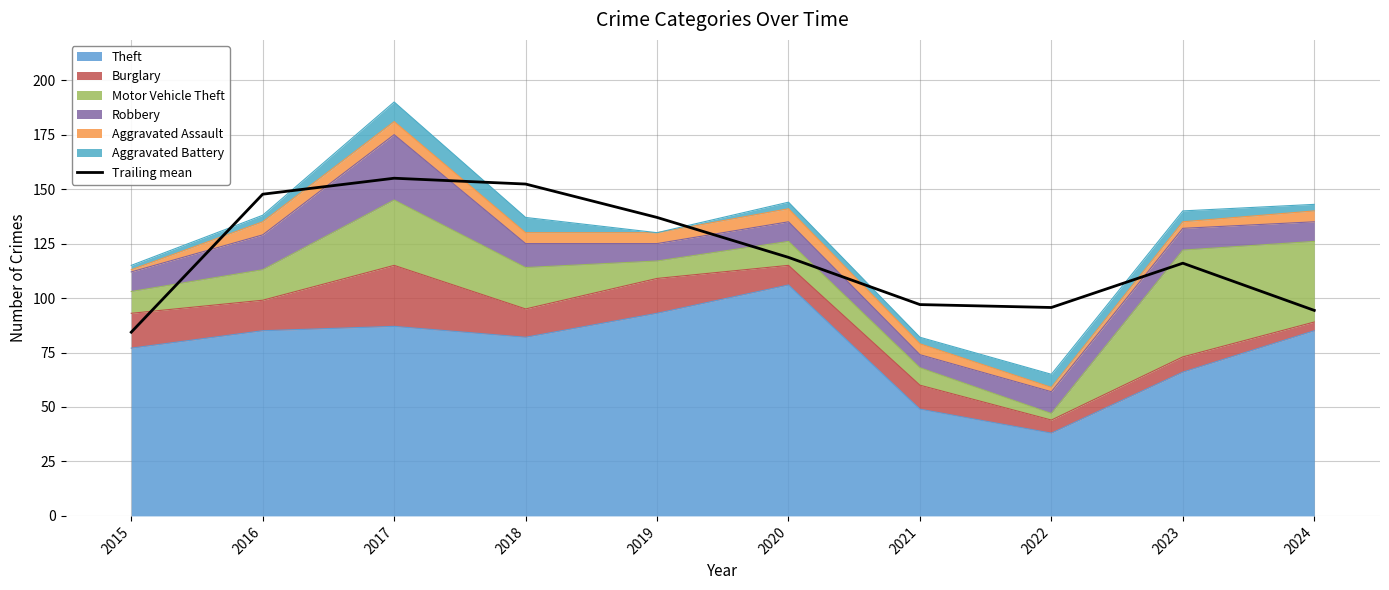

List the labels in order of value, largest first.

2017, 2018, 2016, 2019, 2020, 2023, 2021, 2022, 2024, 2015